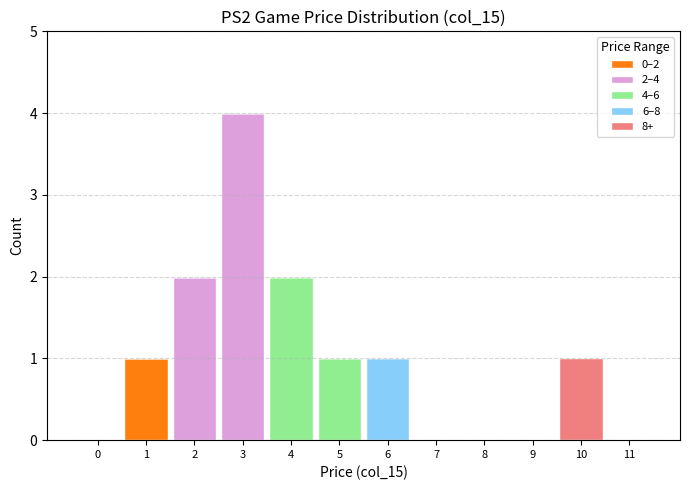

At which category is the sum across all series the highest?

3